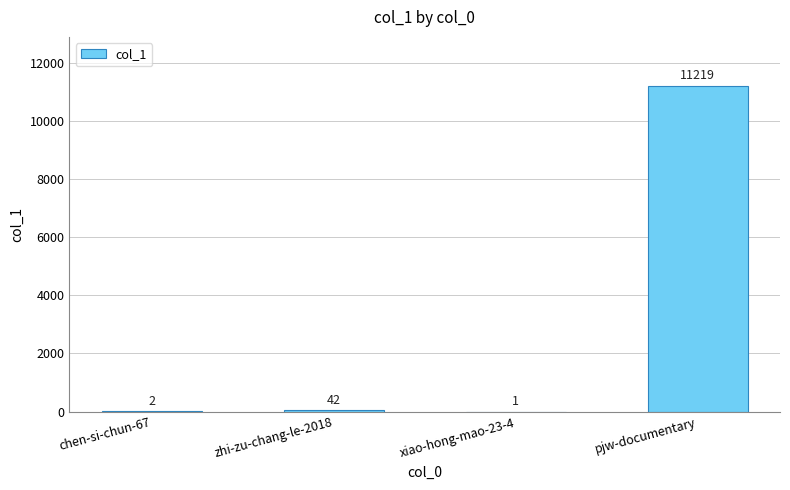

Are the bars grouped side by side (vs. stacked)?

No